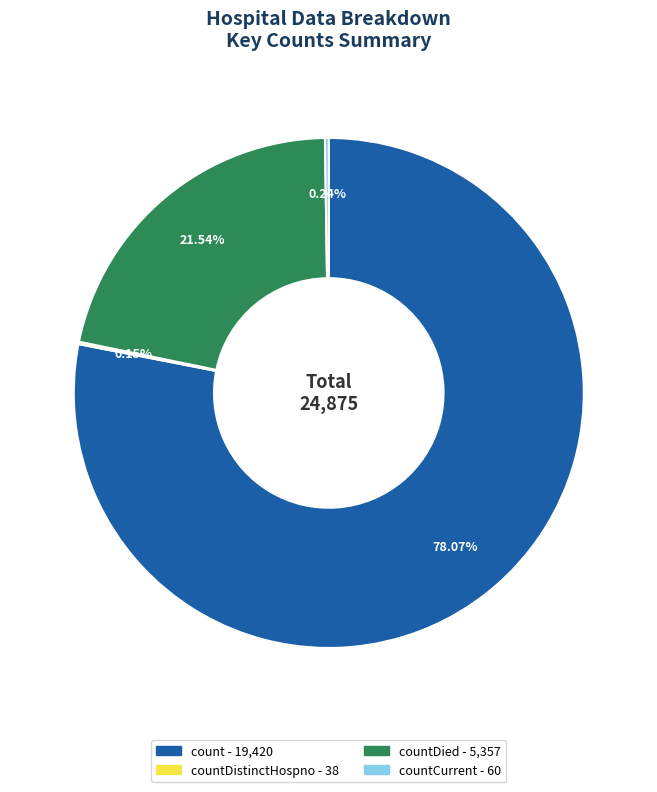

Does any single category account for the majority?

Yes